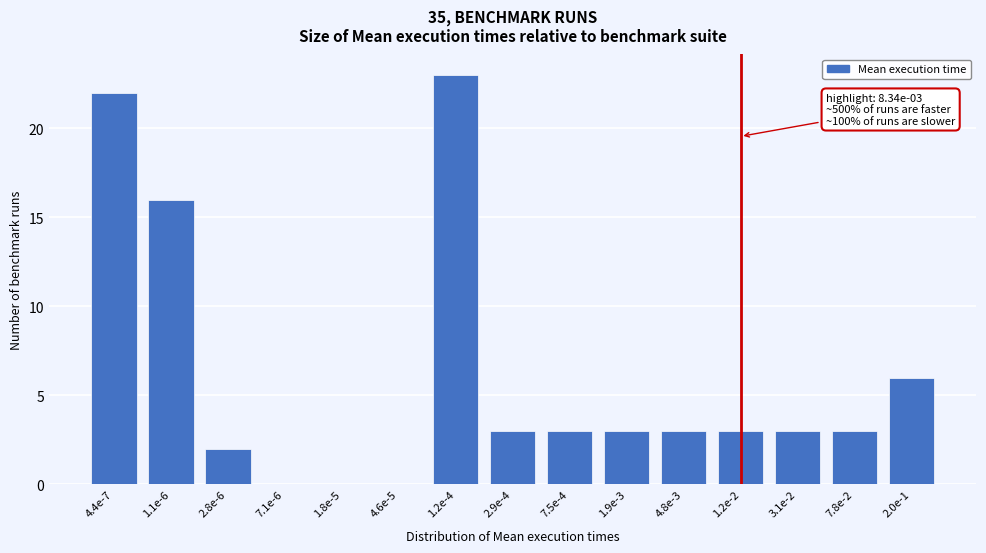

Reading right to left, extract all data points from this chart.

2.0e-1=6	7.8e-2=3	3.1e-2=3	1.2e-2=3	4.8e-3=3	1.9e-3=3	7.5e-4=3	2.9e-4=3	1.2e-4=23	4.6e-5=0	1.8e-5=0	7.1e-6=0	2.8e-6=2	1.1e-6=16	4.4e-7=22